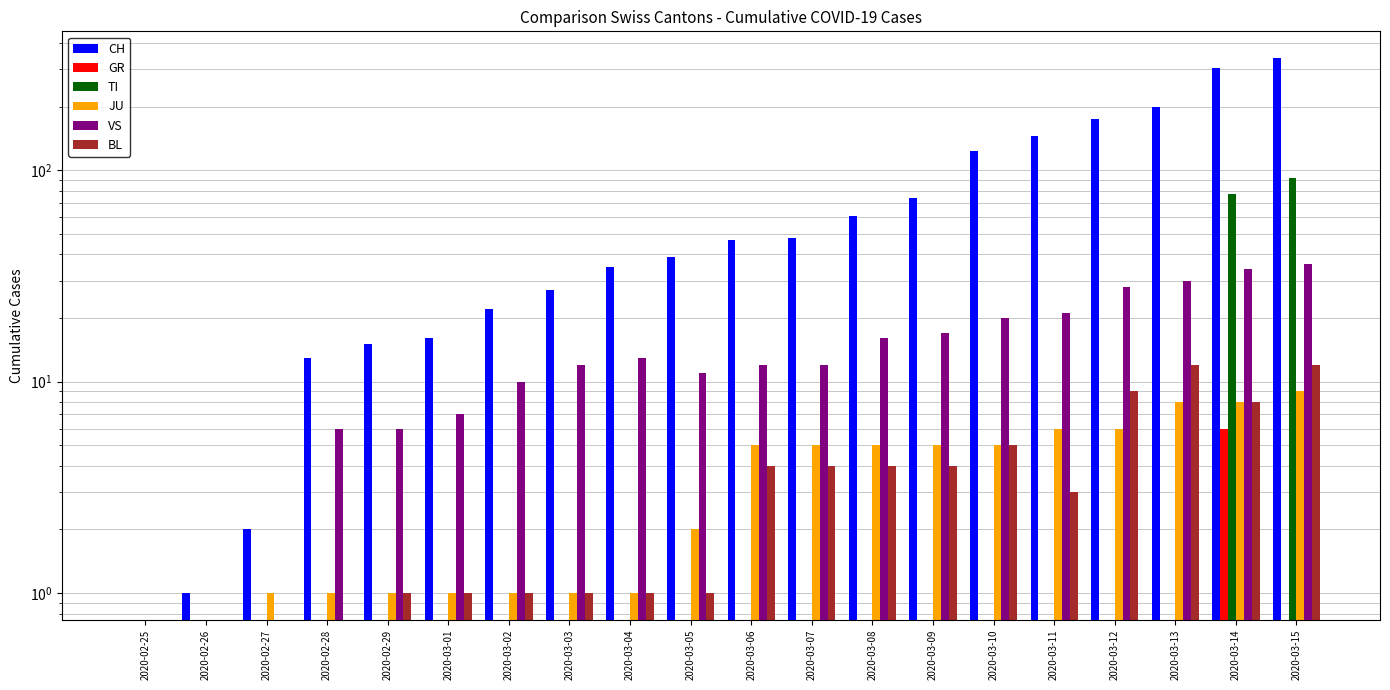

Which series has the largest total across all categories?

CH